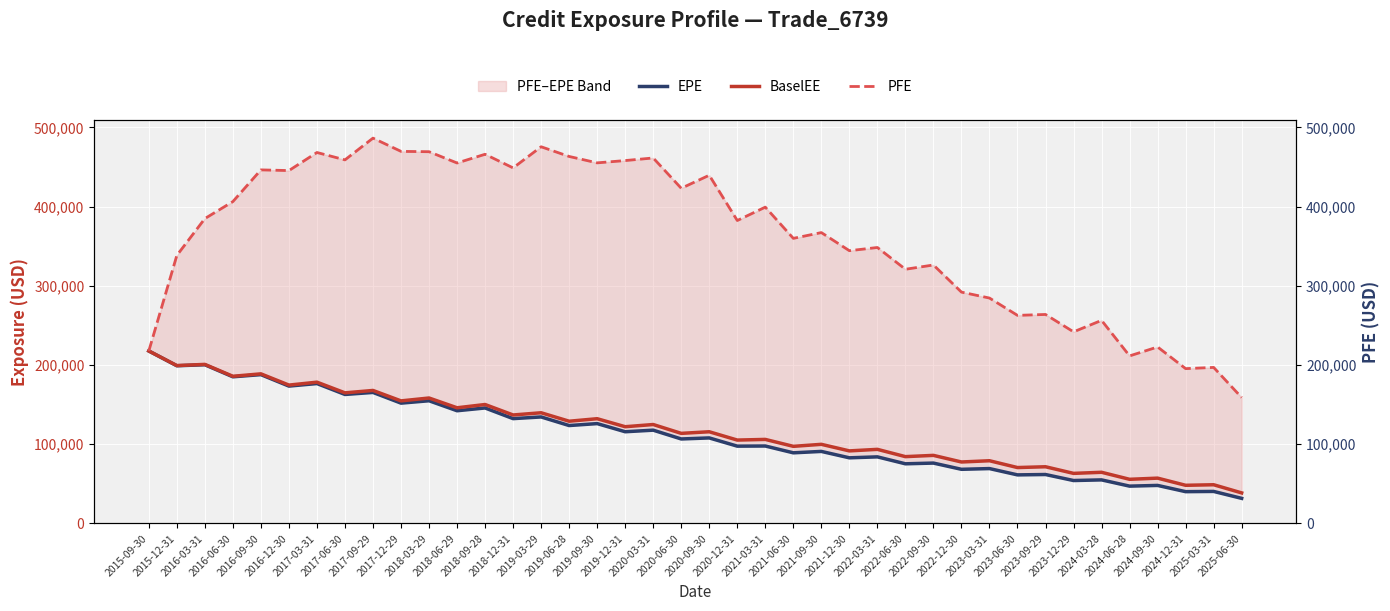

How many interior local valleys does the EPE series have?

19